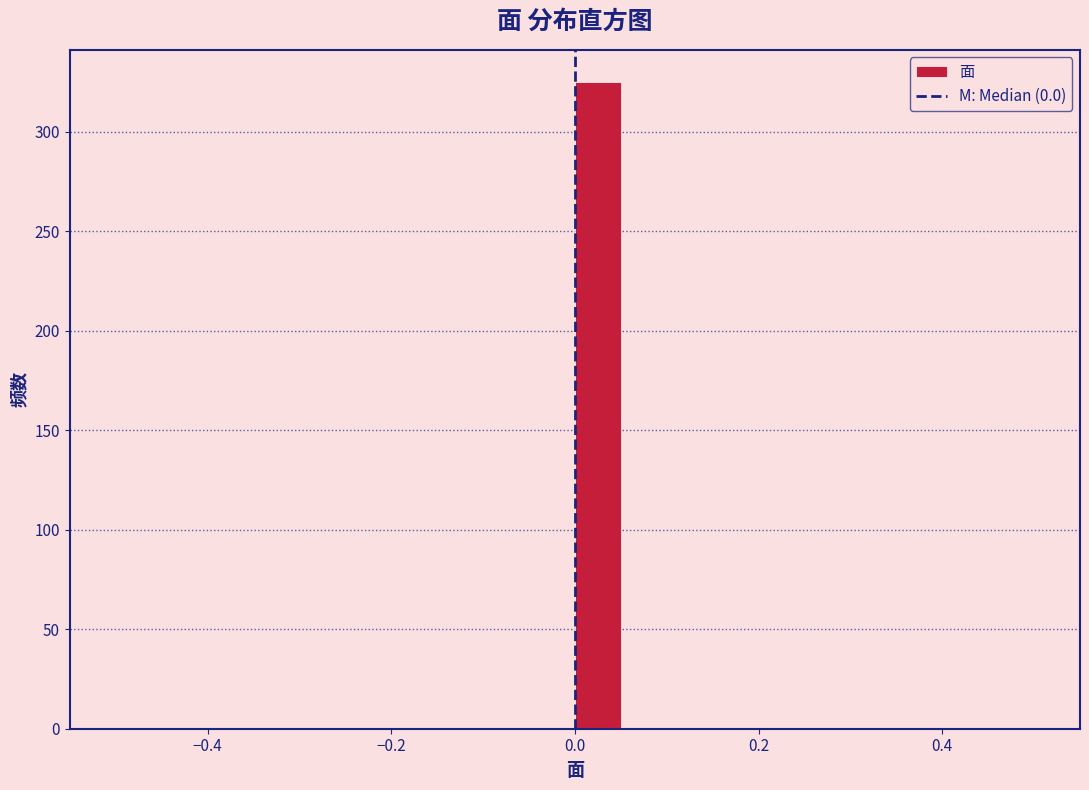

Around what value on the x-axis is the tallest bar? Give the approximate position of its centre, as read against the axis.

0.02